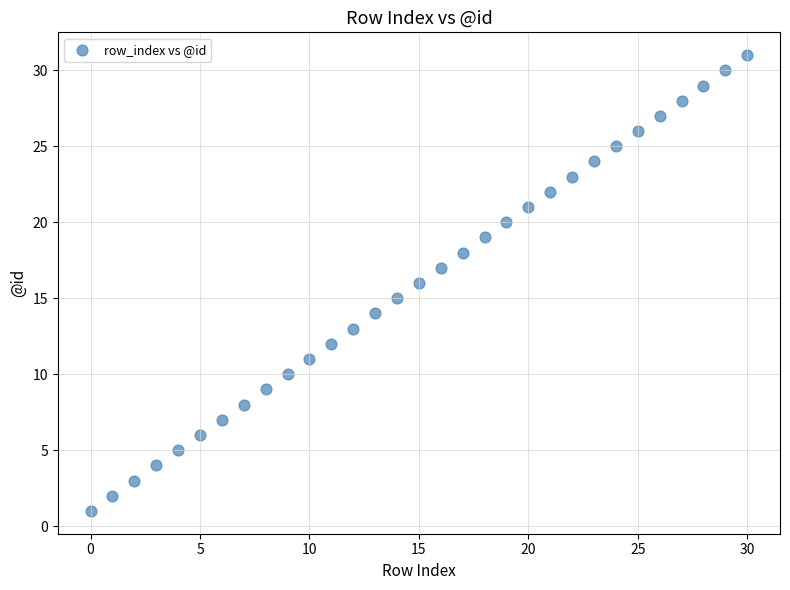

What is the range of Y values (max minus min)?

30